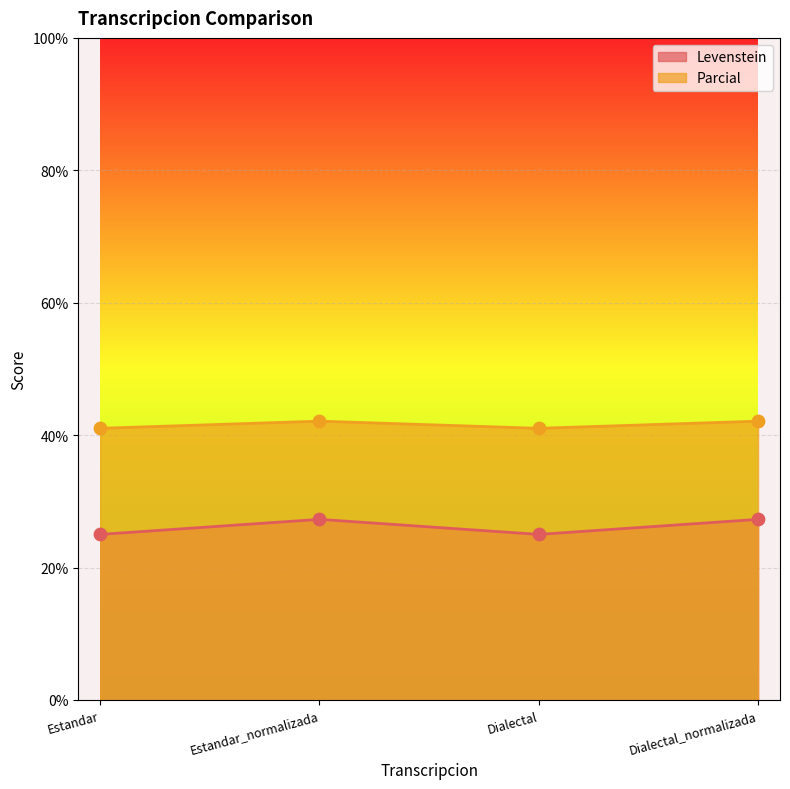

At how many categories does at least one series exceed 29?

4